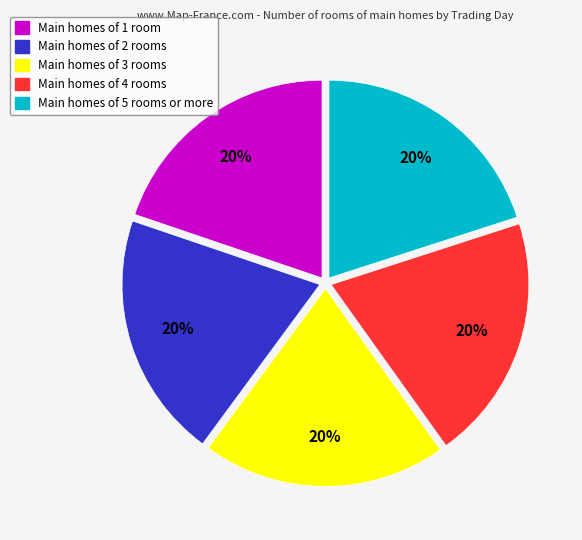

What percentage is the Main homes of 4 rooms slice, to the nearest percent?

20%